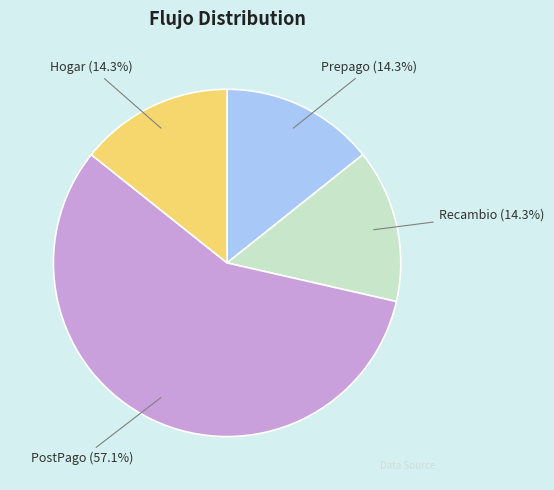

Which has a higher value, PostPago or Recambio?

PostPago